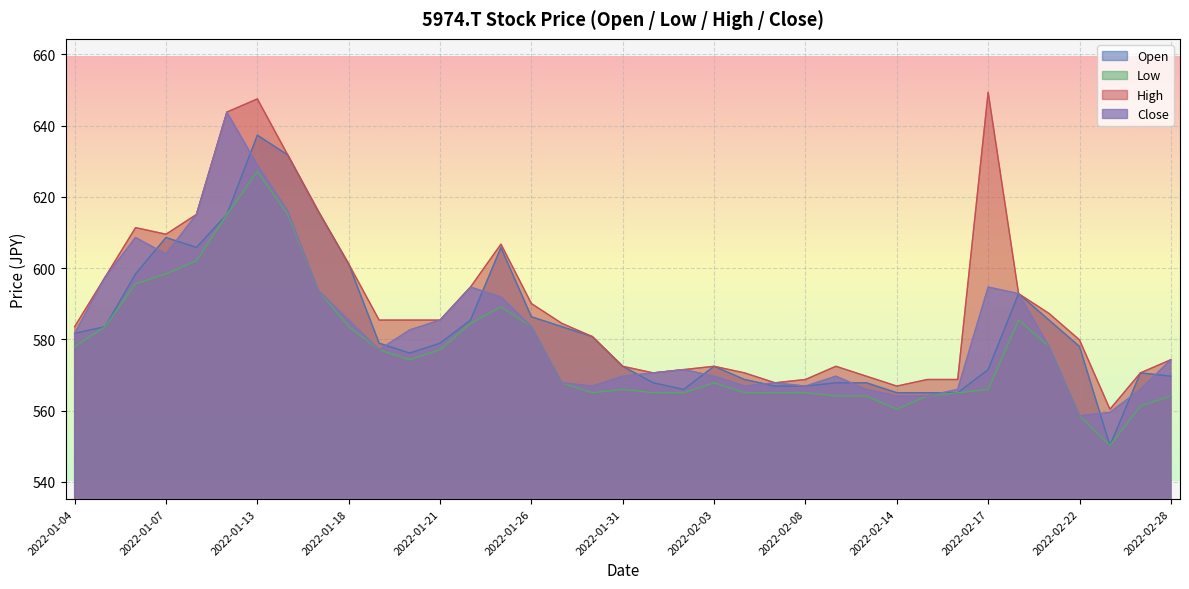

What is the greatest value displayed?

649.3